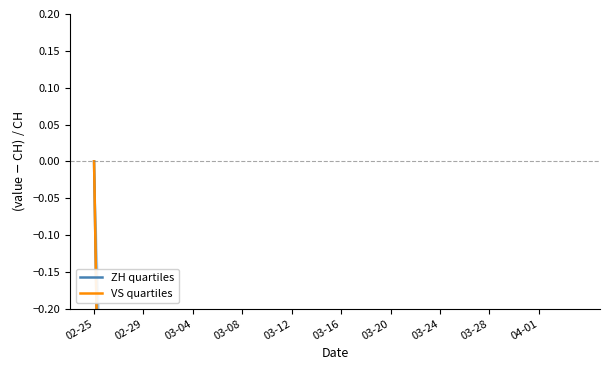

Reading left to right, extract all data points from this chart.

ZH quartiles: 0.0	-1.0	-1.0	-0.9	-0.8	-0.8	-0.8	-0.8	-0.8	-0.8	-0.9	-0.9	-0.9	-0.9	-0.9	-0.9	-0.9	-0.9	-0.9	-0.9	-0.9	-0.9	-0.9	-0.9	-0.9	-0.9	-0.9	-0.9	-0.9	-0.9	-0.9	-0.9	-0.9	-0.9	-0.9	-0.9	-0.9	-0.9	-0.9	-0.9
VS quartiles: 0.0	-1.0	-1.0	-0.9	-1.0	-0.9	-0.9	-1.0	-1.0	-1.0	-1.0	-1.0	-1.0	-1.0	-1.0	-1.0	-1.0	-0.9	-0.9	-0.9	-0.9	-0.9	-0.9	-0.9	-0.9	-0.9	-0.9	-0.9	-0.9	-0.9	-0.9	-0.9	-0.9	-0.9	-0.9	-0.9	-0.9	-0.9	-0.9	-0.9